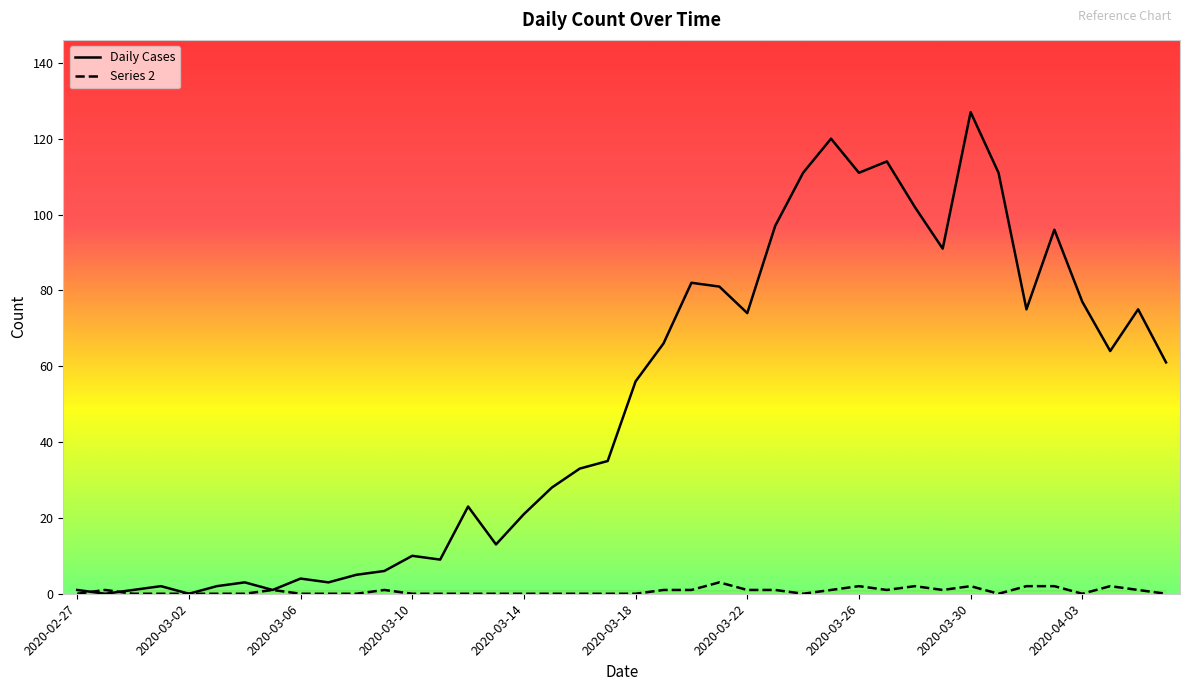

Which series has the largest total across all categories?

Daily Cases